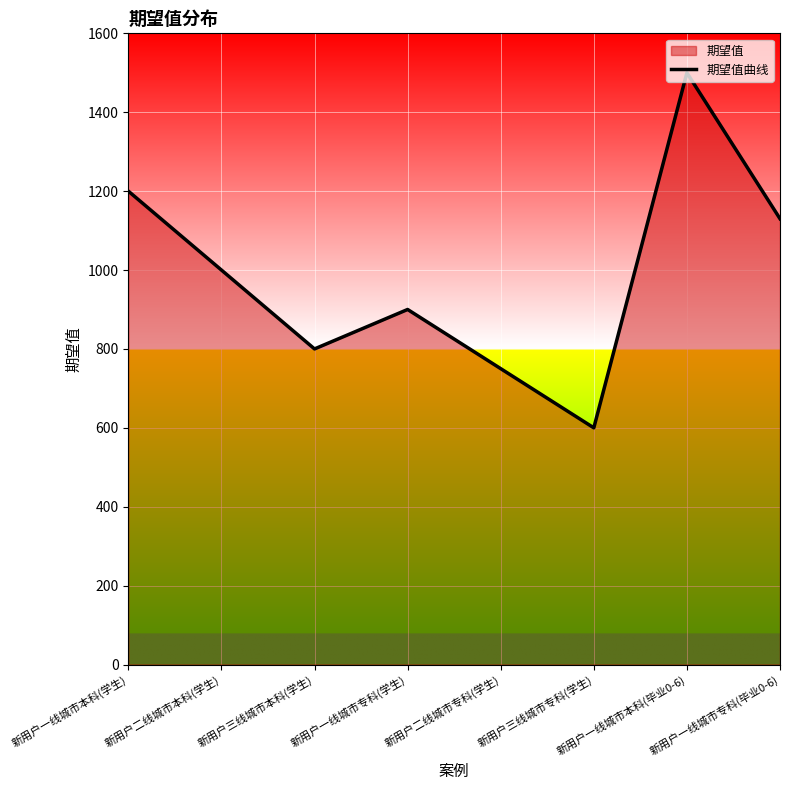

The value at 新用户一线城市专科(毕业0-6) is 387. True or false?

False